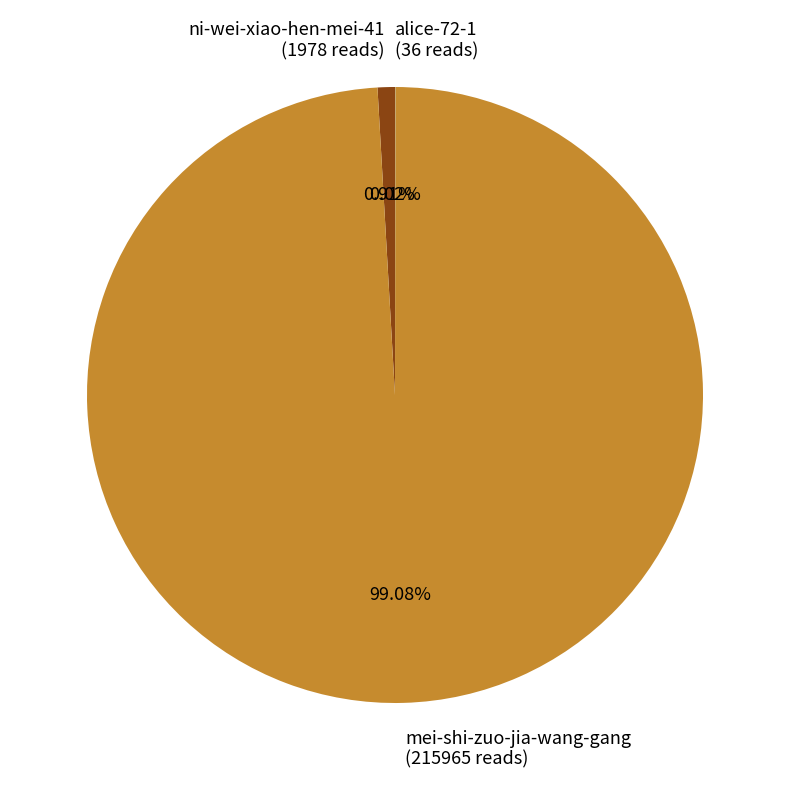

Combined, do ni-wei-xiao-hen-mei-41 and mei-shi-zuo-jia-wang-gang account for over 50%?

Yes